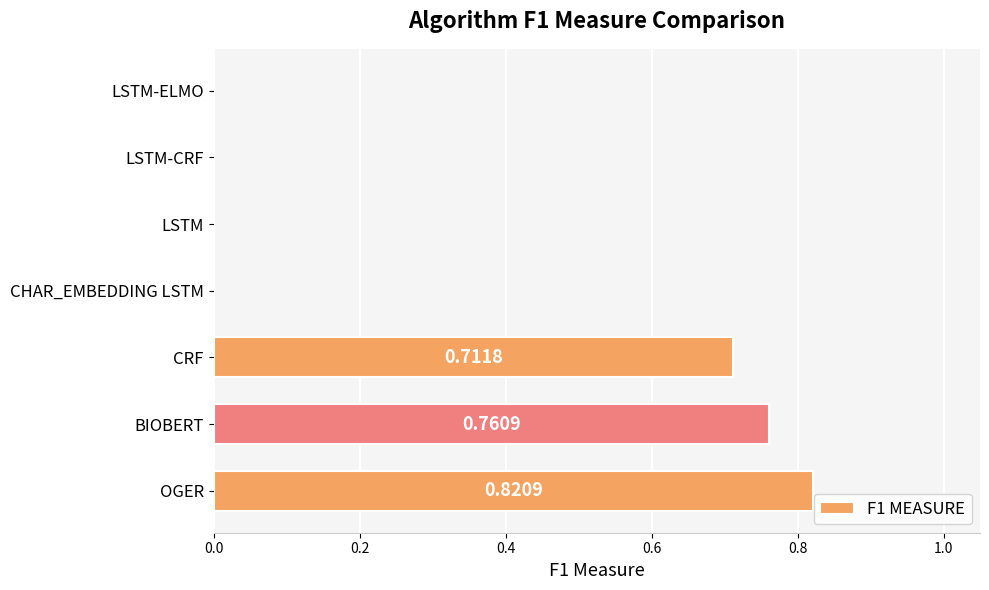

Are the bars horizontal?

Yes